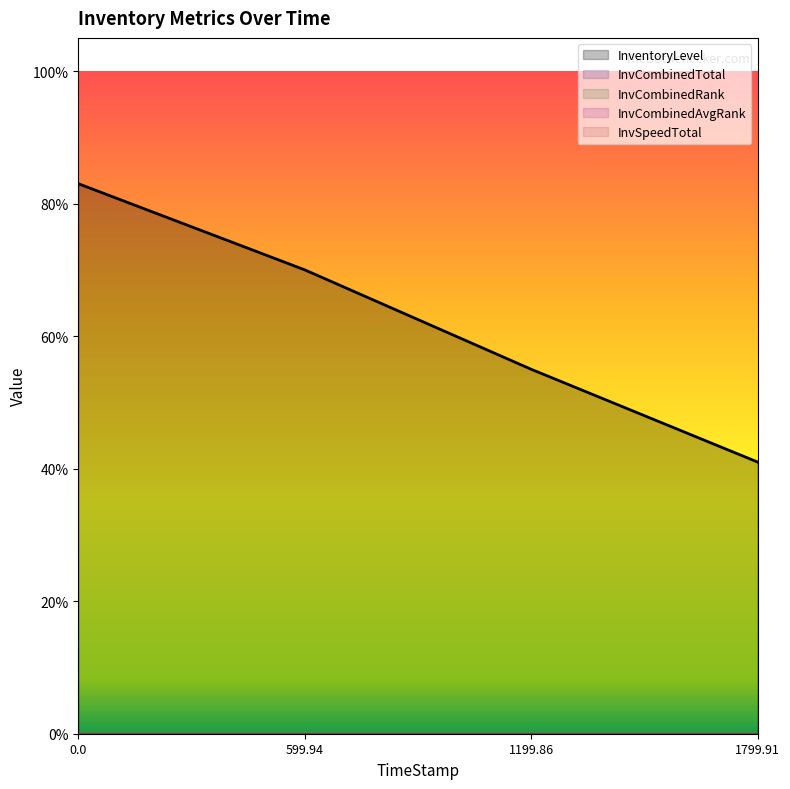

Reading left to right, what are all the values shown in this chart?

InventoryLevel: 0.8	0.7	0.6	0.4
InvCombinedTotal: 0.0	0.0	0.0	0.0
InvCombinedRank: 0.0	0.0	0.0	0.0
InvCombinedAvgRank: 0.0	0.0	0.0	0.0
InvSpeedTotal: 0.0	0.0	0.0	0.0